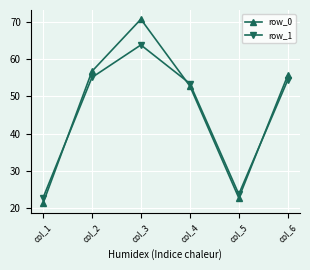

Does the chart display data point markers on the line(s)?

Yes